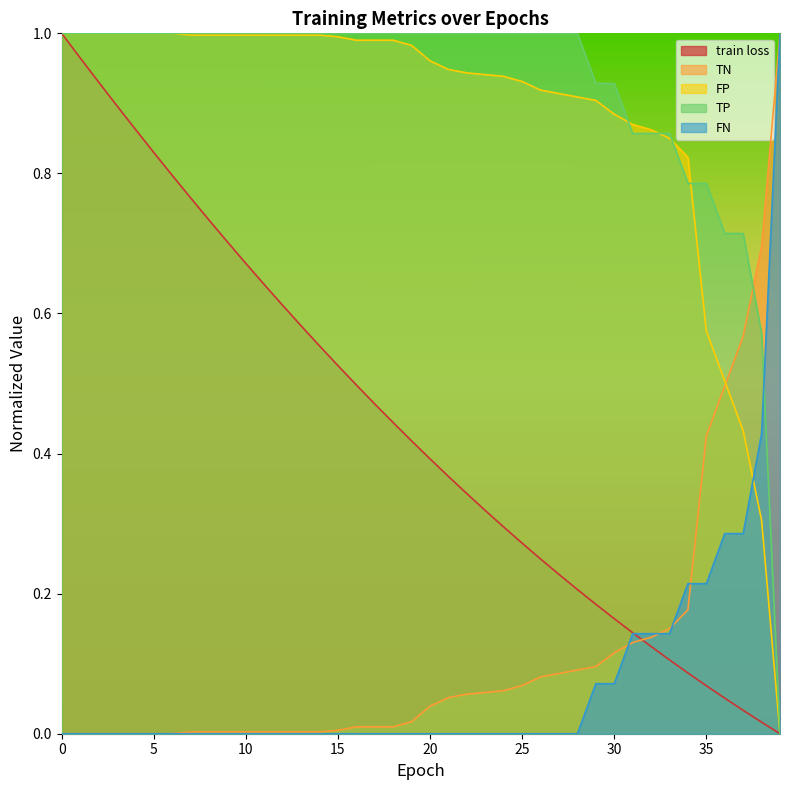

How many values in the FP series exceed 0?

39